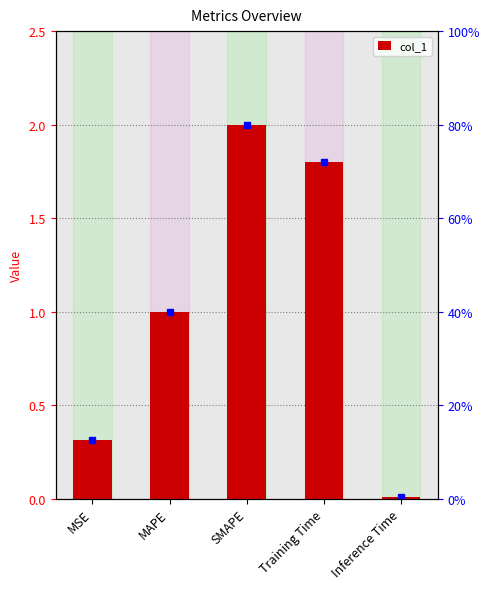

Is it true that the value at MAPE is 1.0?

True